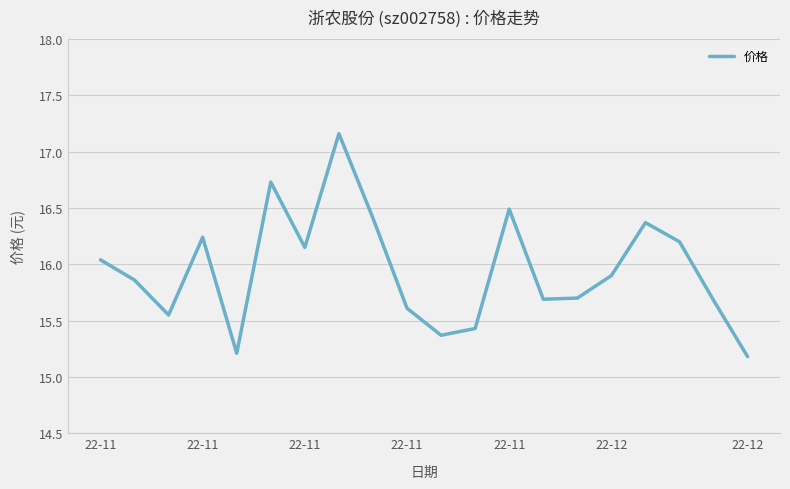

Where is the first local minimum?

22-11